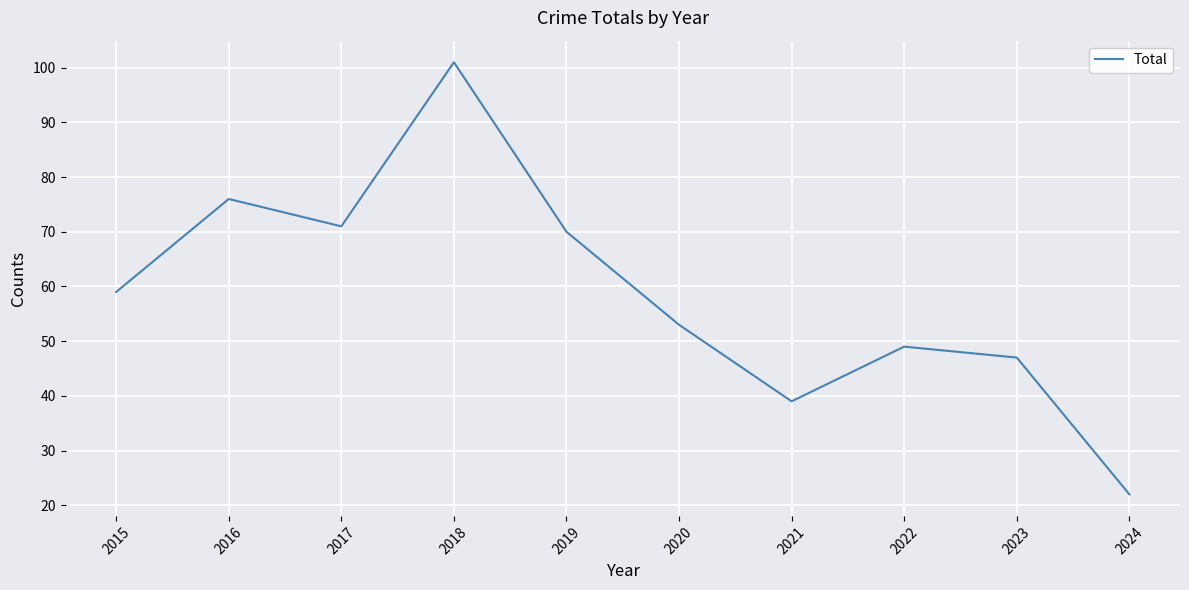

Which category has the highest value across all series?

2018